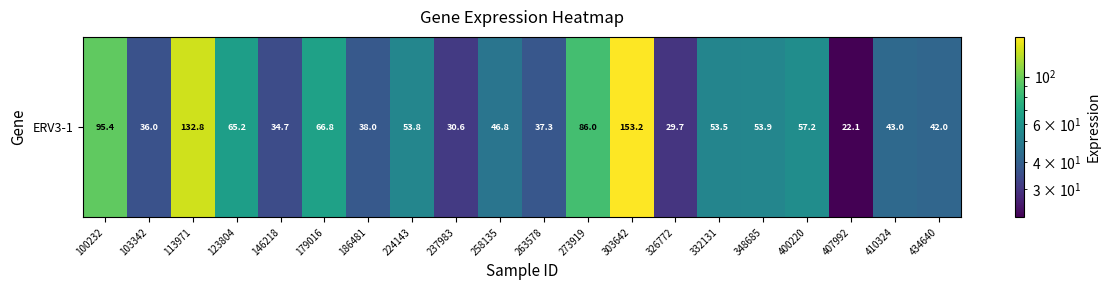

Rank the categories by value from highest to lowest.

303642, 113971, 100232, 273919, 179016, 123804, 400220, 348685, 224143, 332131, 258135, 410324, 434640, 186481, 263578, 103342, 146218, 237983, 326772, 407992